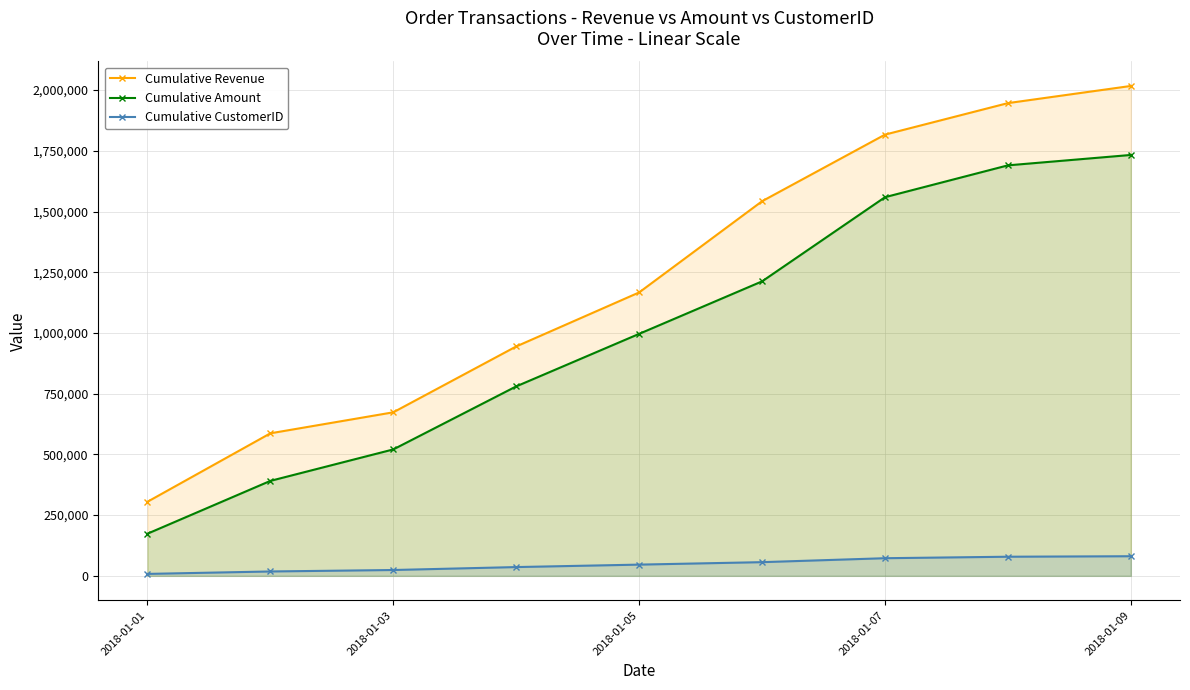

True or false: Cumulative CustomerID has more than 0 points higher than both neighbors.

False